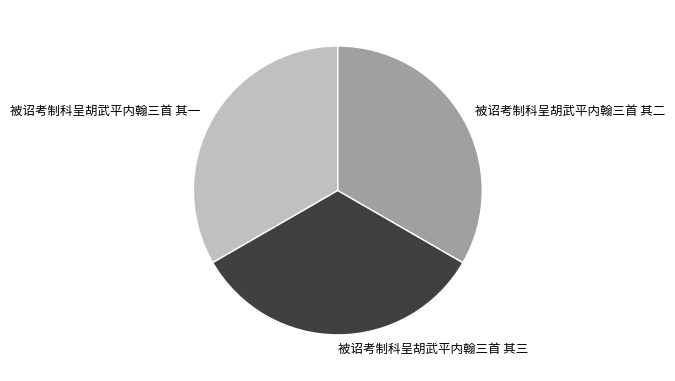

Is the sum of 被诏考制科呈胡武平内翰三首 其一 and 被诏考制科呈胡武平内翰三首 其二 greater than half?

Yes